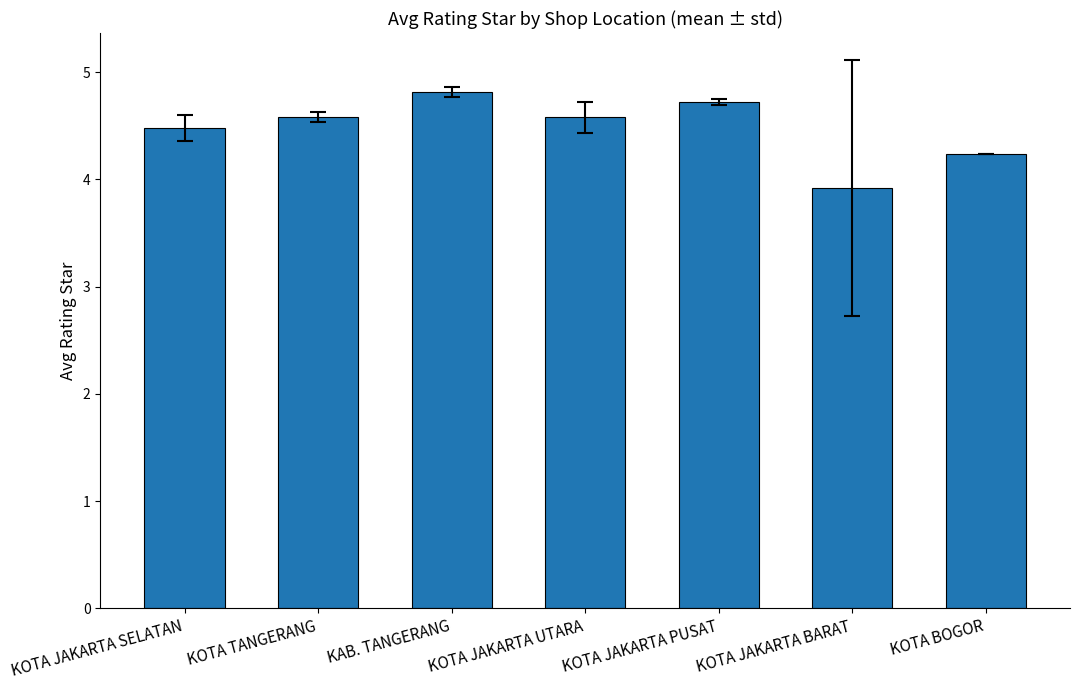

Is it true that the value at KOTA JAKARTA PUSAT is 4.7?

True